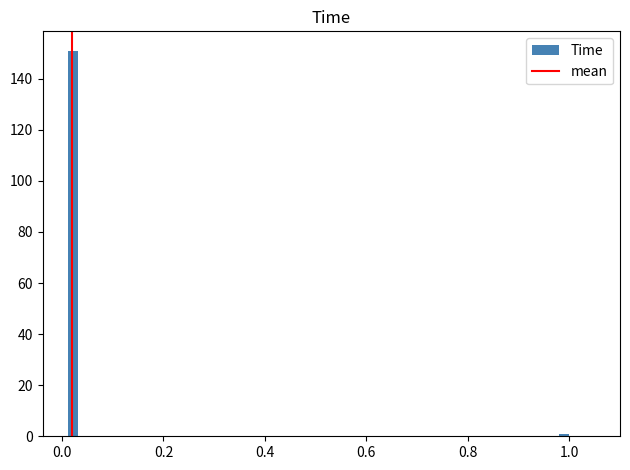

Read against the x-axis, roughly where is the centre of the tallest bar?

0.02